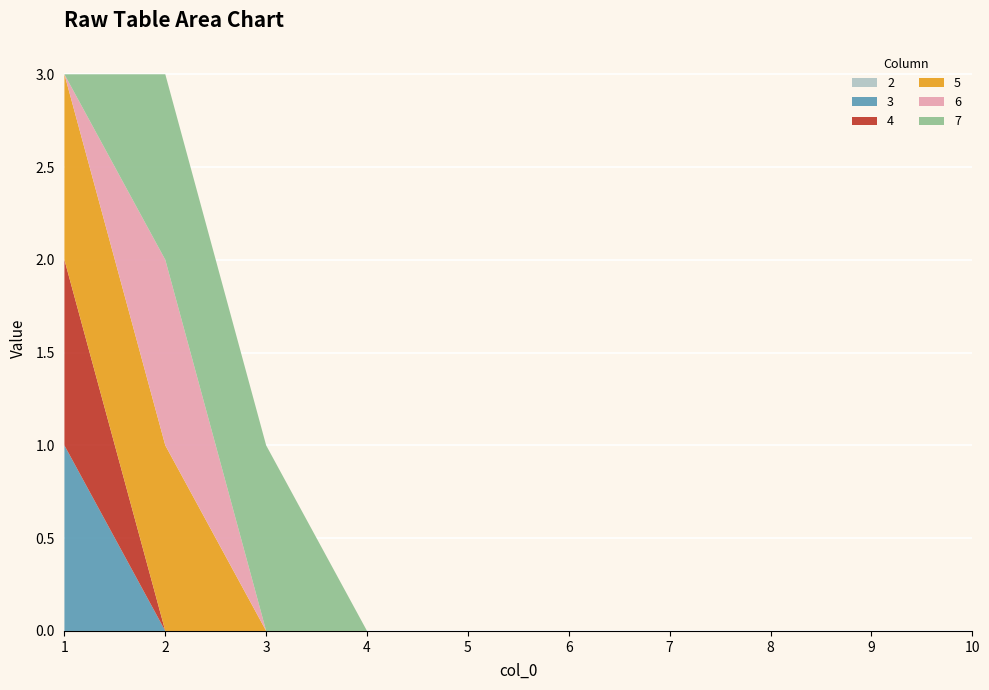

Reading left to right, transcribe all the data shown in this chart.

2: 1=0	2=0	3=0	4=0	5=0	6=0	7=0	8=0	9=0	10=0
3: 1=1	2=0	3=0	4=0	5=0	6=0	7=0	8=0	9=0	10=0
4: 1=1	2=0	3=0	4=0	5=0	6=0	7=0	8=0	9=0	10=0
5: 1=1	2=1	3=0	4=0	5=0	6=0	7=0	8=0	9=0	10=0
6: 1=0	2=1	3=0	4=0	5=0	6=0	7=0	8=0	9=0	10=0
7: 1=0	2=1	3=1	4=0	5=0	6=0	7=0	8=0	9=0	10=0